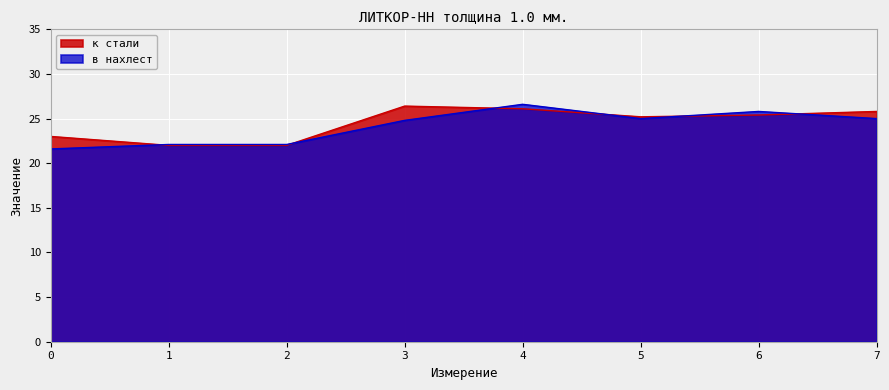

Reading left to right, transcribe all the data shown in this chart.

к стали: 0=23.0	1=22.0	2=22.0	3=26.4	4=26.1	5=25.2	6=25.4	7=25.8
в нахлест: 0=21.6	1=22.1	2=22.1	3=24.8	4=26.6	5=25.0	6=25.8	7=25.0